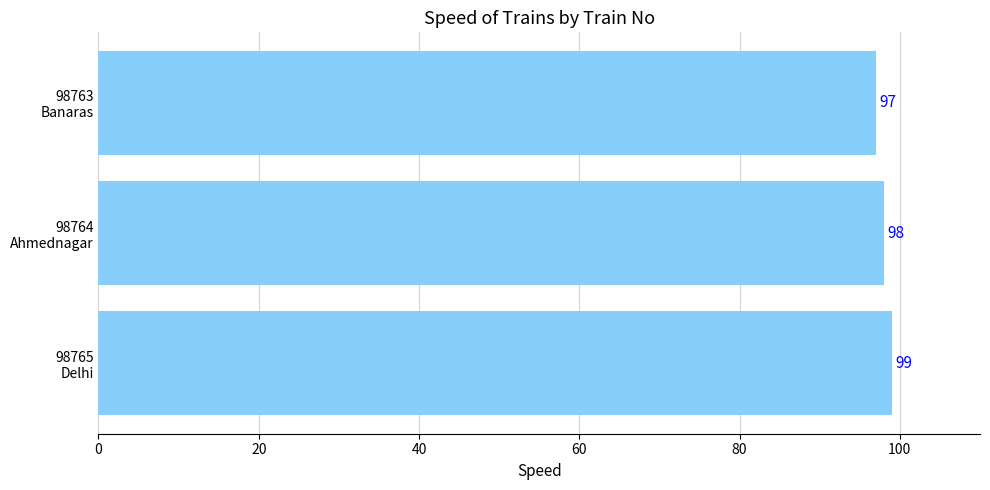

Does the chart contain any negative values?

No